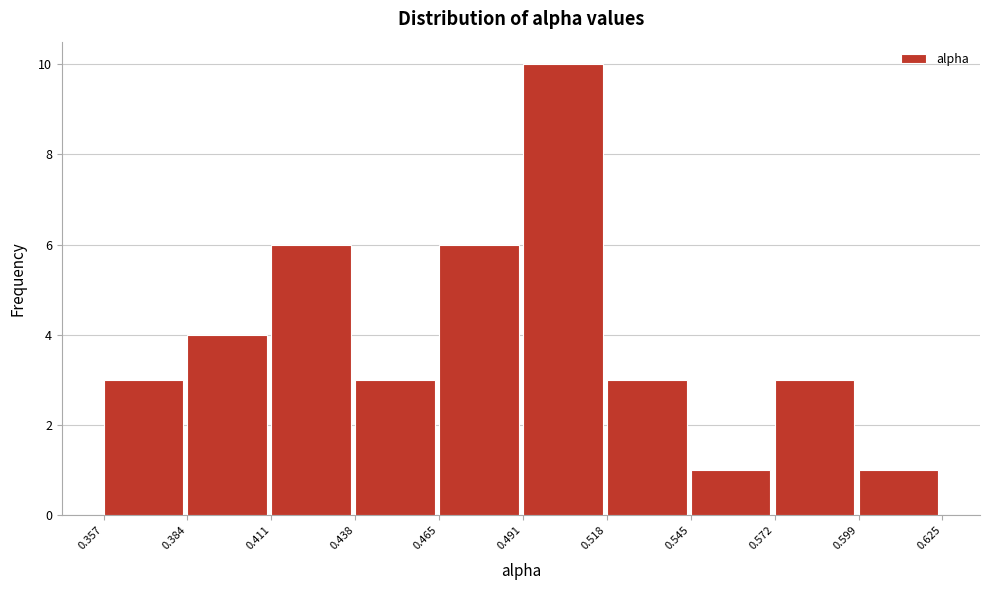

How tall is the bar that spans 0.599 to 0.625 on the x-axis? The values are not printed on the chart, so give them approximately, as read against the axis.

1